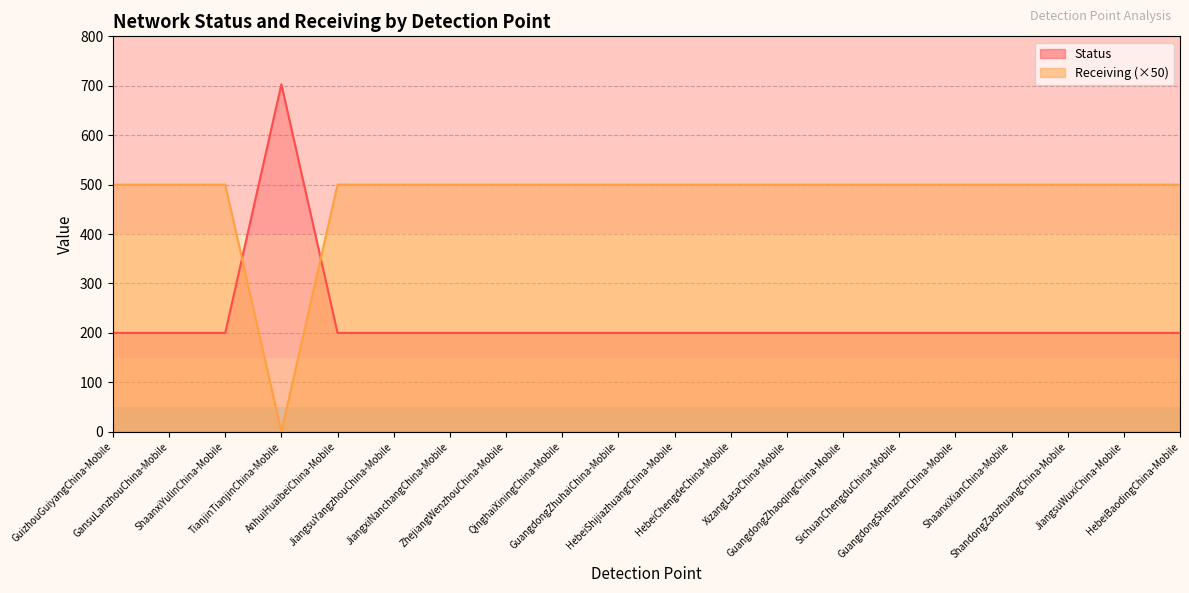

Which series ends up on top after the final intersection of Receiving and Status?

Receiving